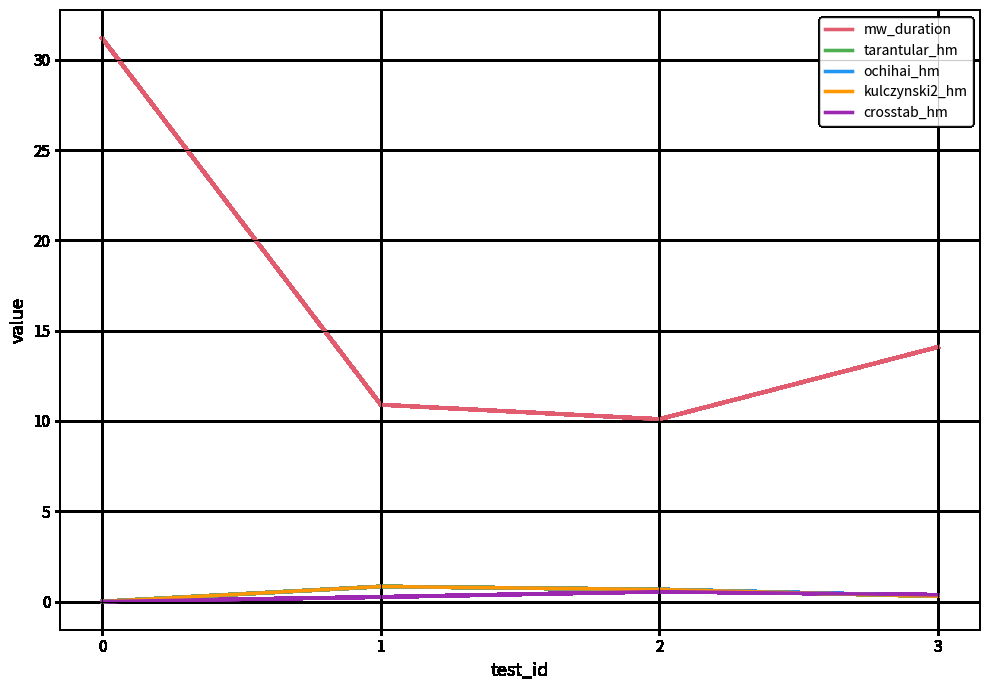

What is the difference between the kulczynski2_hm values at 3 and 0?

0.3